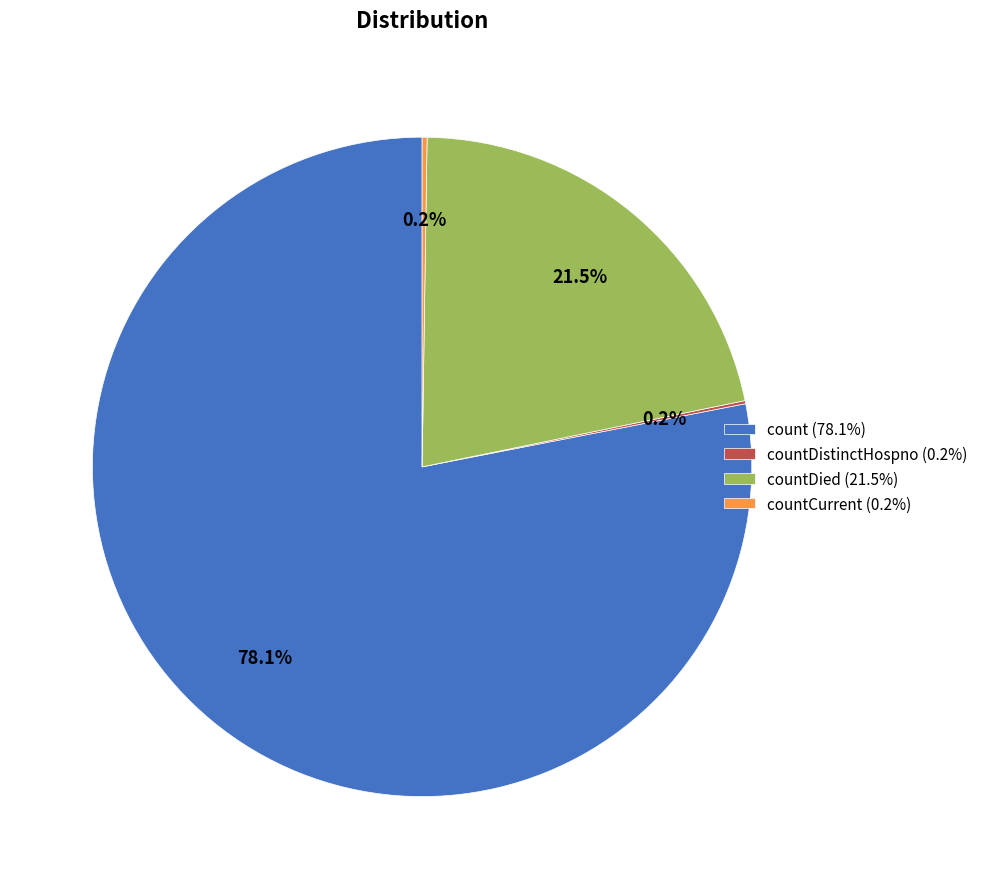

Which slice is the largest?

count (78.1%)